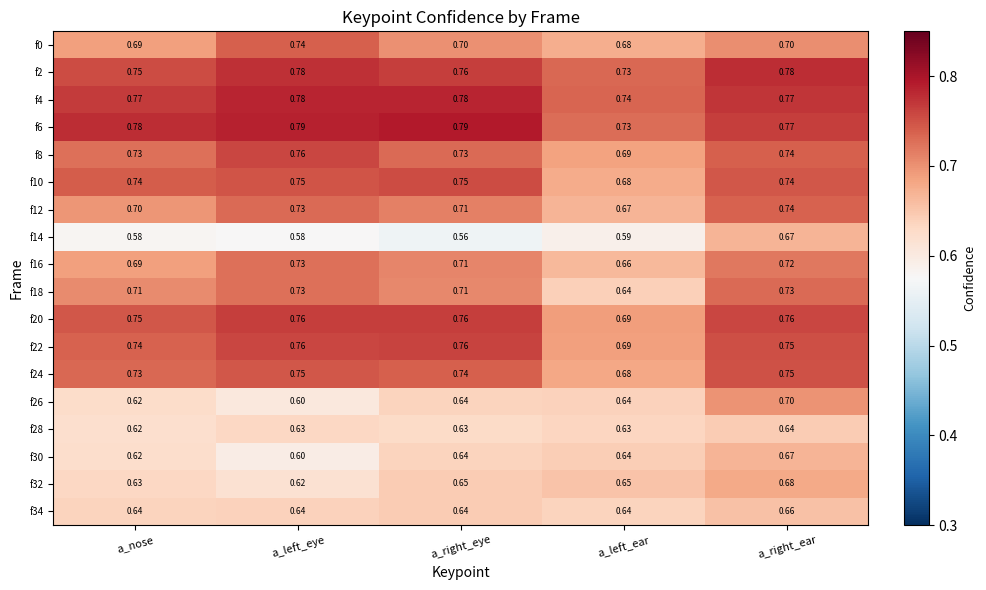

Count the number of categories in the chart.

5